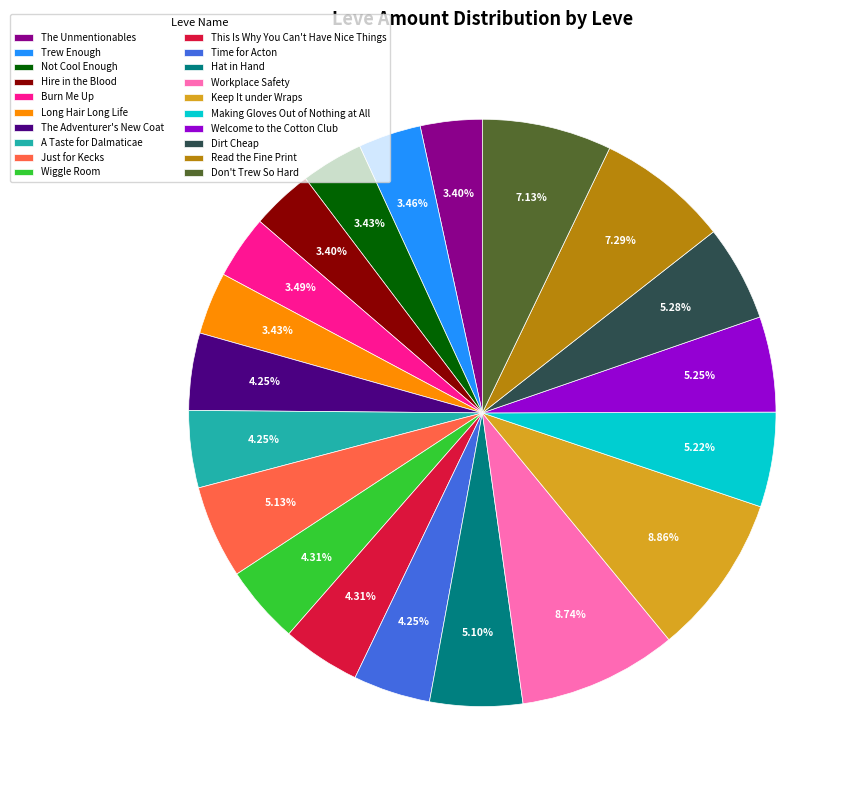

To the nearest percent, what is the combined percentage of This Is Why You Can't Have Nice Things and A Taste for Dalmaticae?

9%